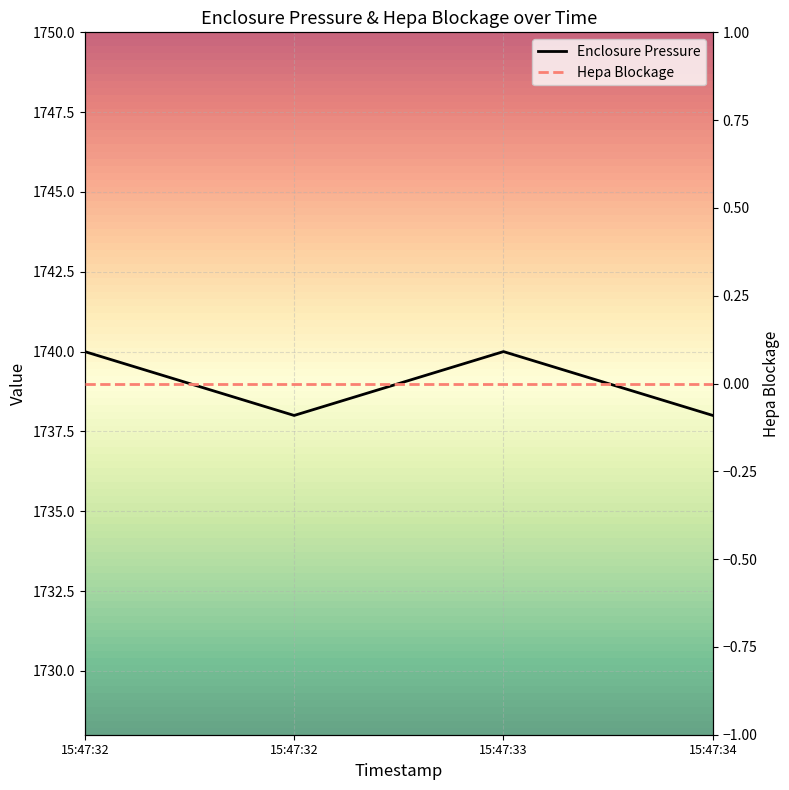

What is the greatest value displayed?

1740